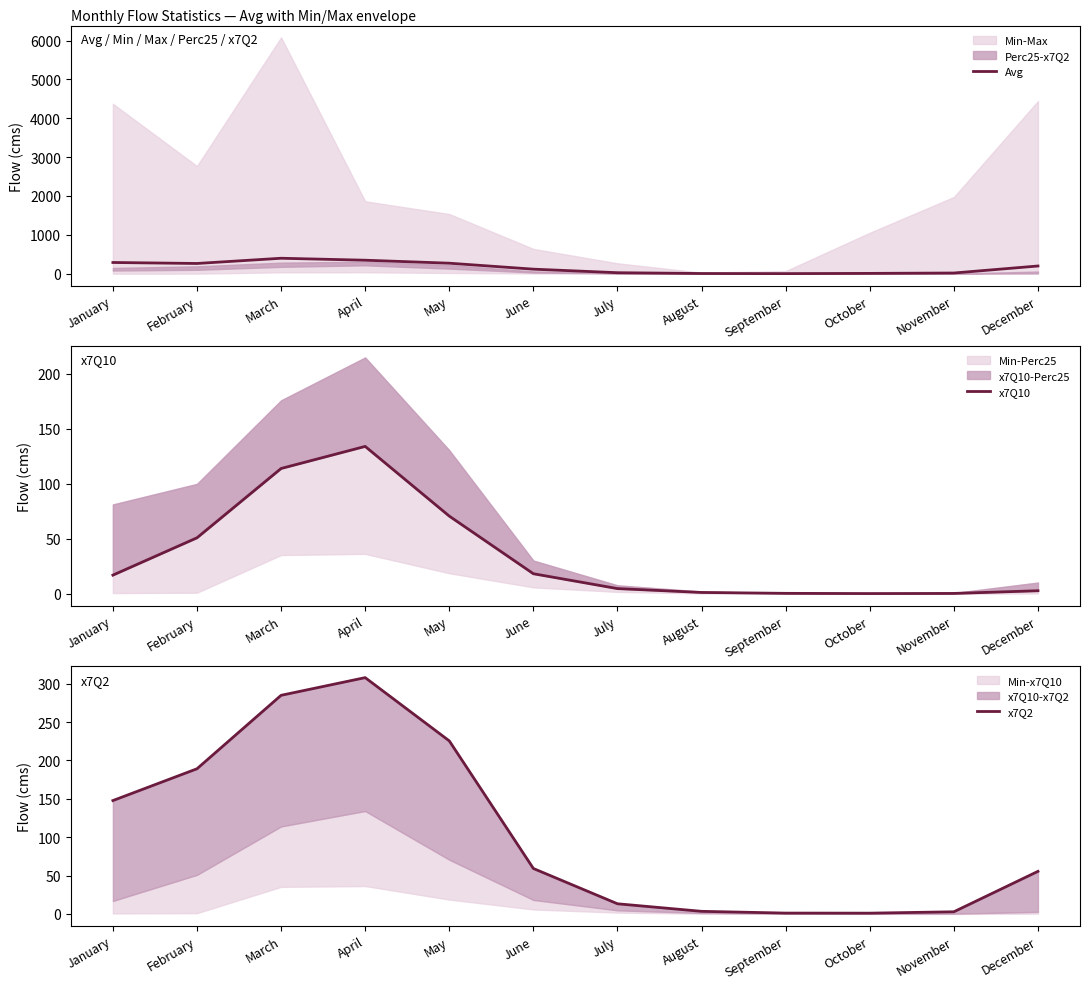

Rank the series by their average value, from highest to lowest.

Avg, x7Q2, x7Q10